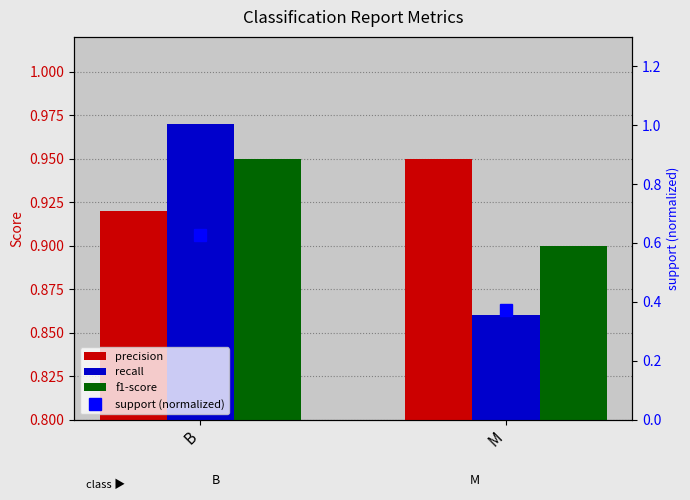

What is the difference between the highest and lowest values at B?

0.3